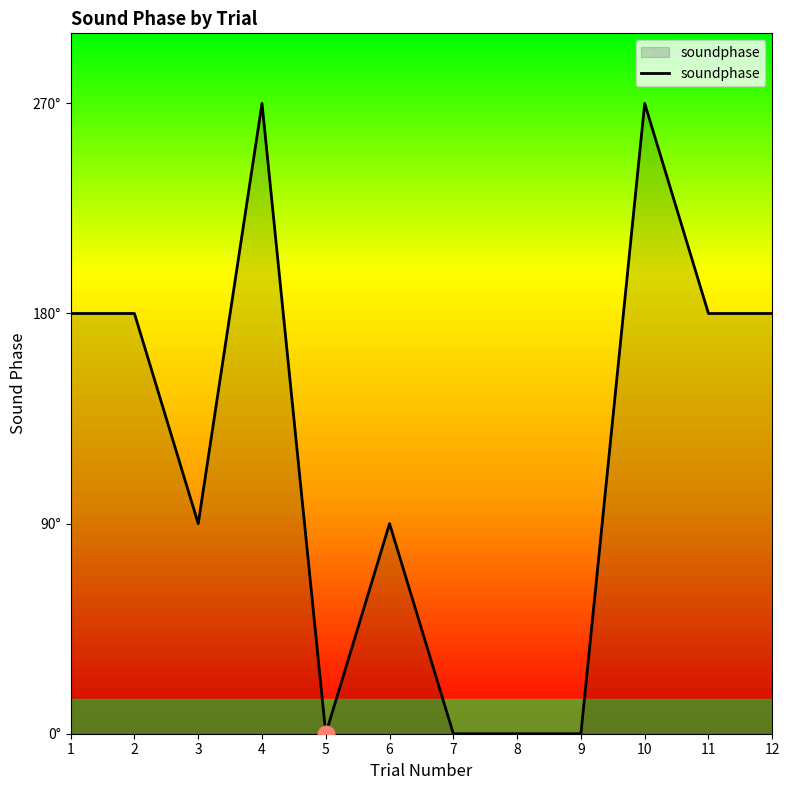

What is the average value?

120